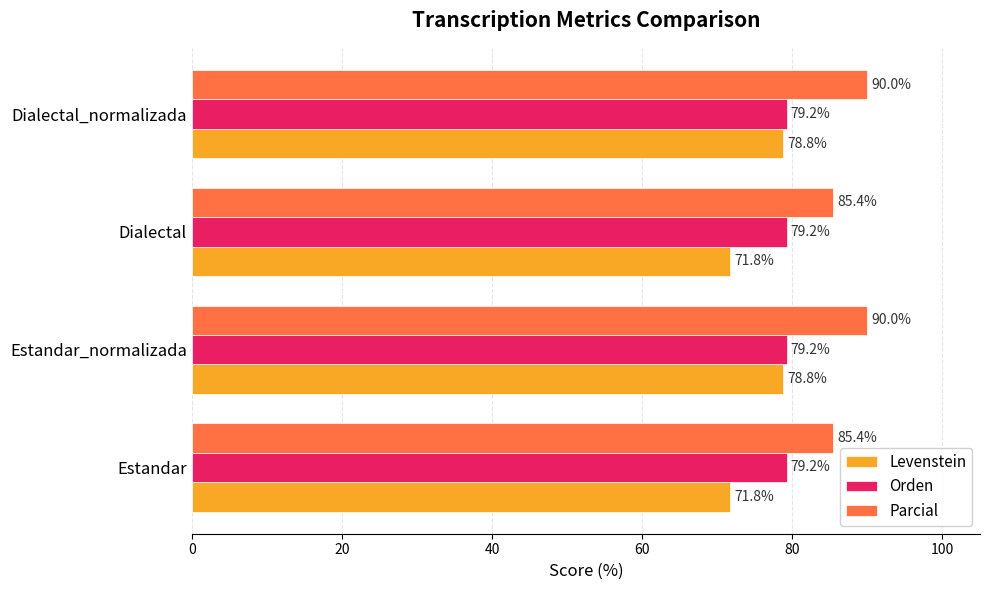

What is the average value of the Parcial series?

87.7